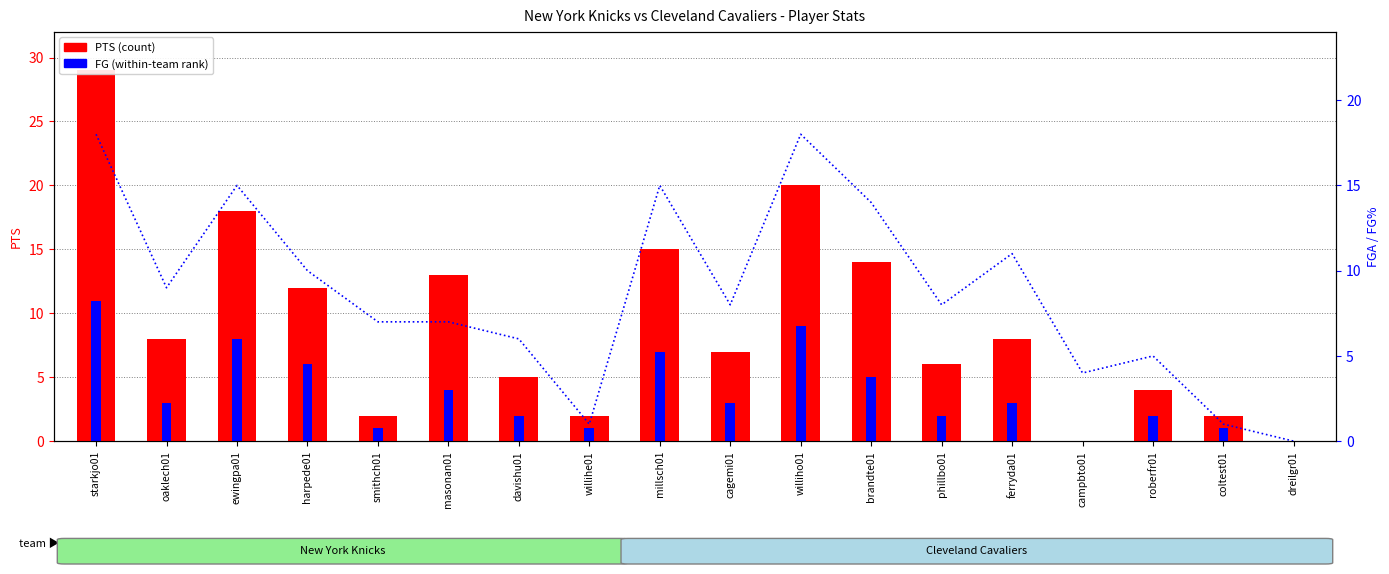

Which series has the widest spread of values?

PTS